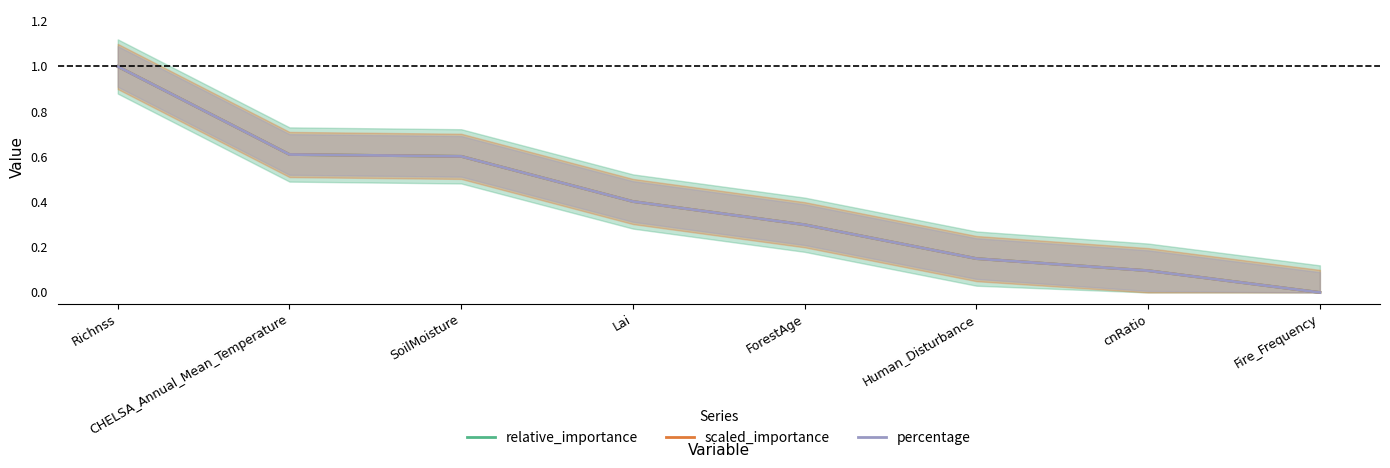

List the series in order of their peak value, highest first.

relative_importance, scaled_importance, percentage